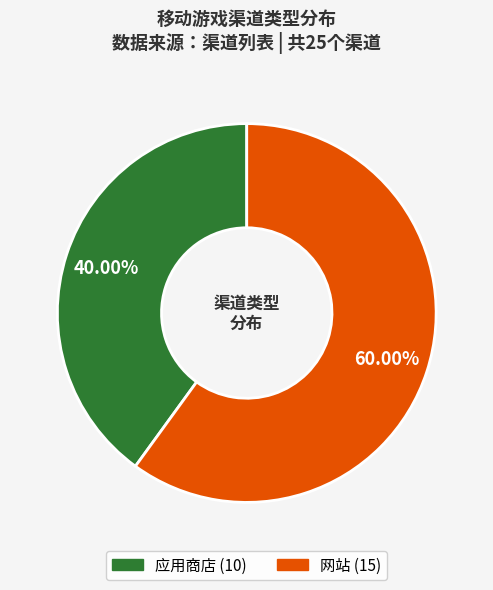

To the nearest percent, what is the average slice percentage?

50%